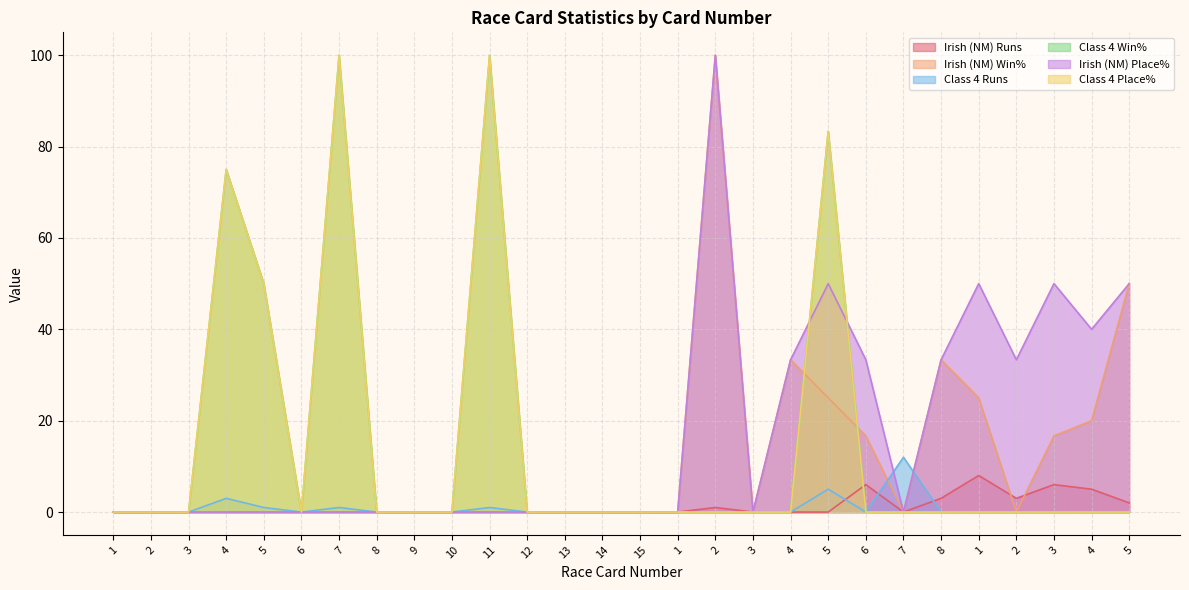

Between which two adjacent categories do Irish (NM) Win% and Class 4 Win% first intersect?

4 and 5